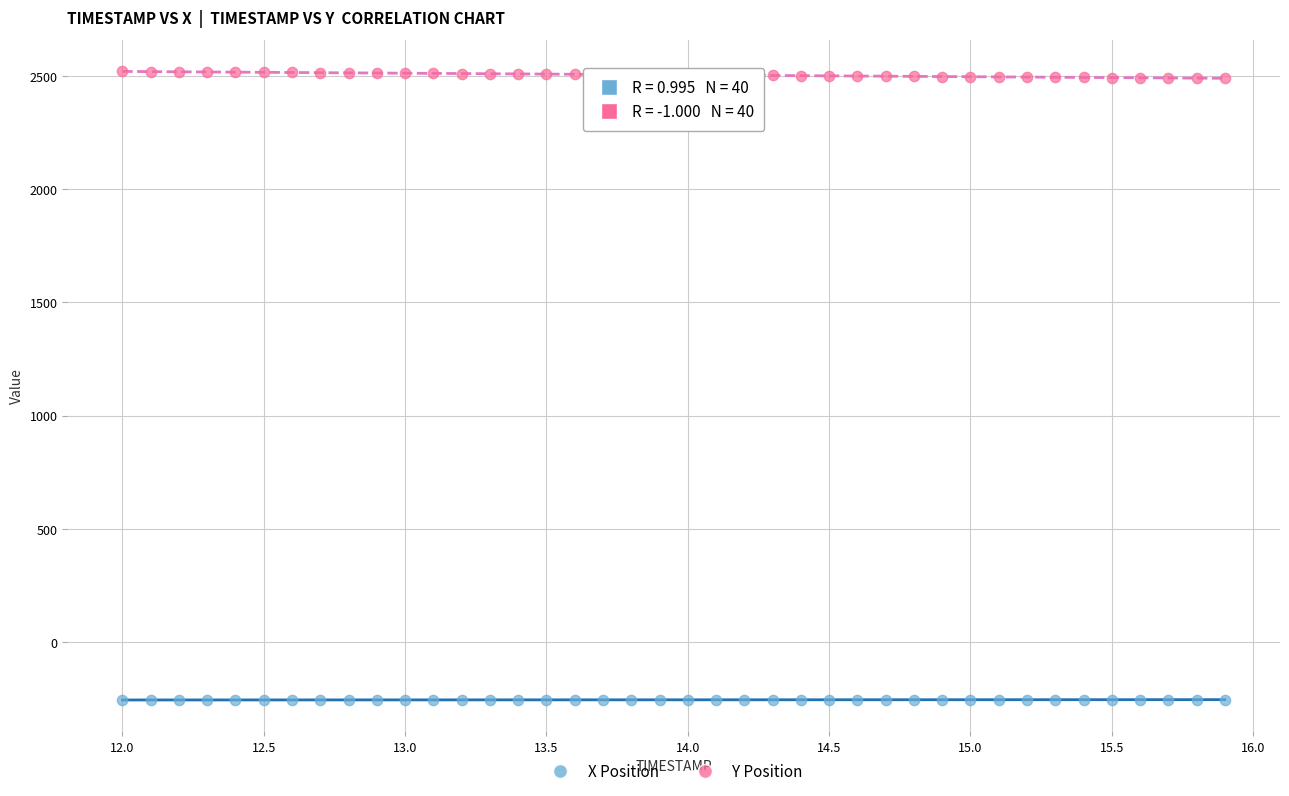

What are all the series names shown in the legend?

X Position, Y Position